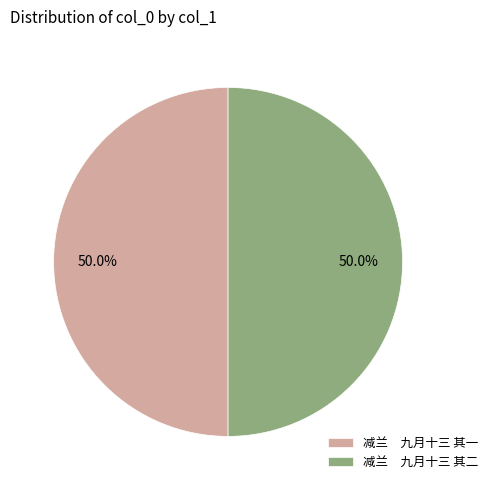

Approximately how many times larger is the value at 减兰 九月十三 其一 compared to 减兰 九月十三 其二?

1.0